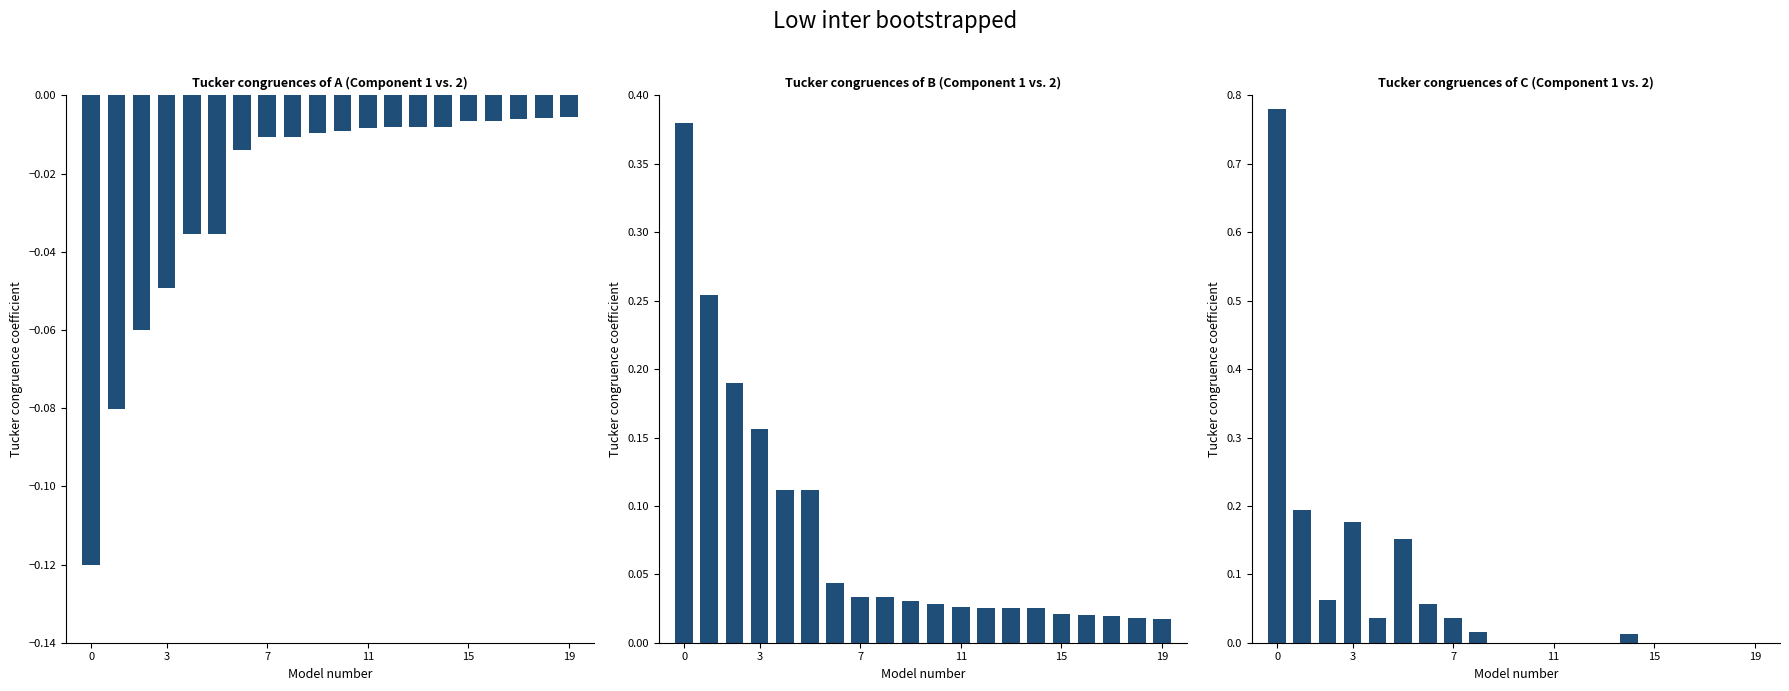

What is the maximum value shown in the chart?

0.8